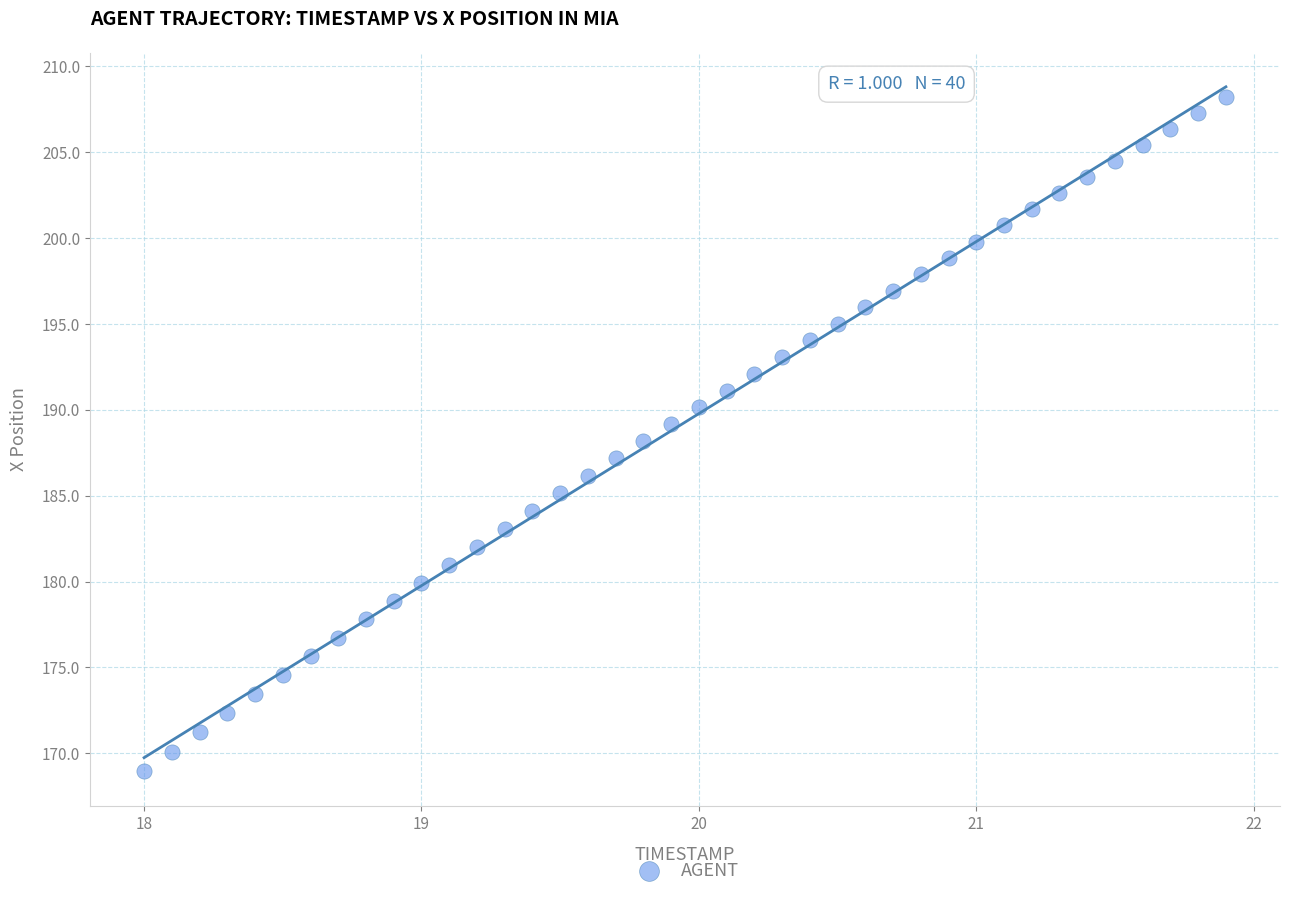

What is the range of X values (max minus min)?

3.9